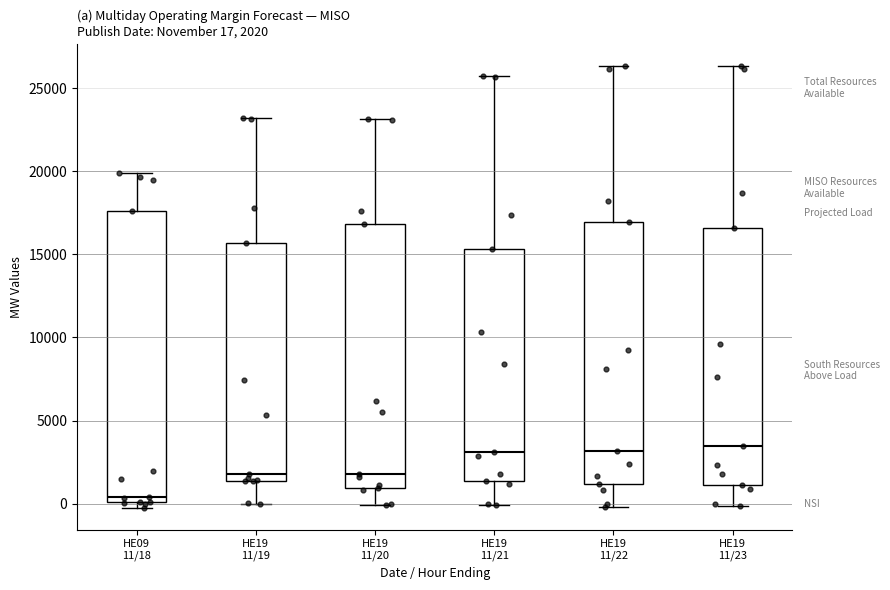

Comparing the boxes themselves (not the whiskers), which one is the tallest?

HE09 11/18